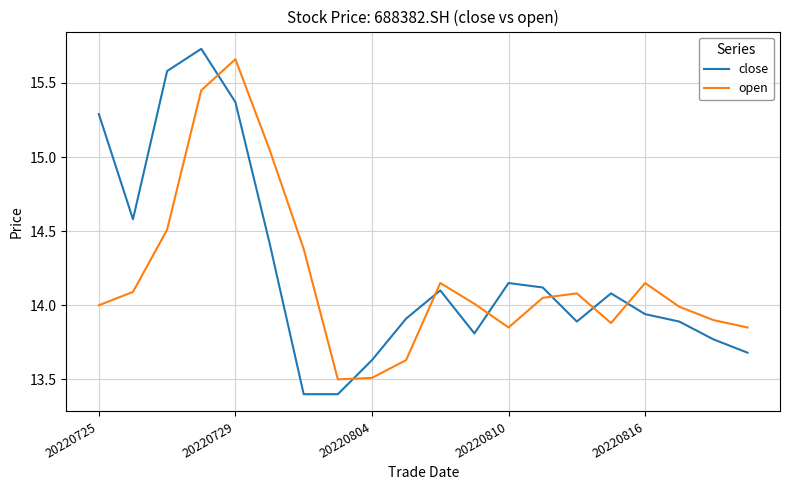

How many intersections are there between close and open?

7